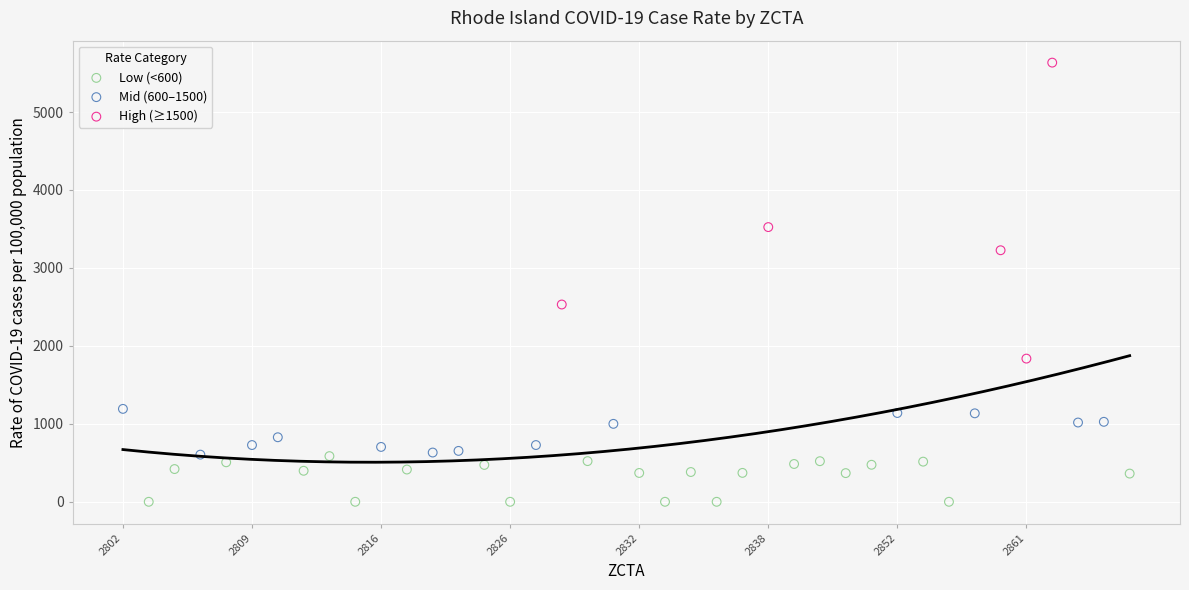

Which series contains the lowest Y value?

Low (<600)